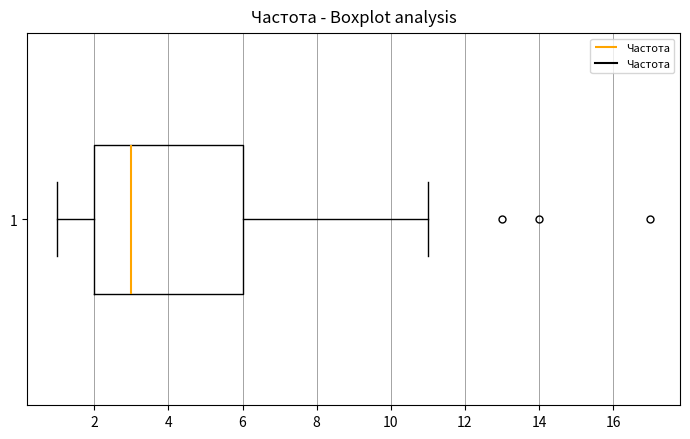

Where is the left edge of the box at y = 1 on the x-axis? The values are not printed on the chart, so give them approximately, as read against the axis.

2